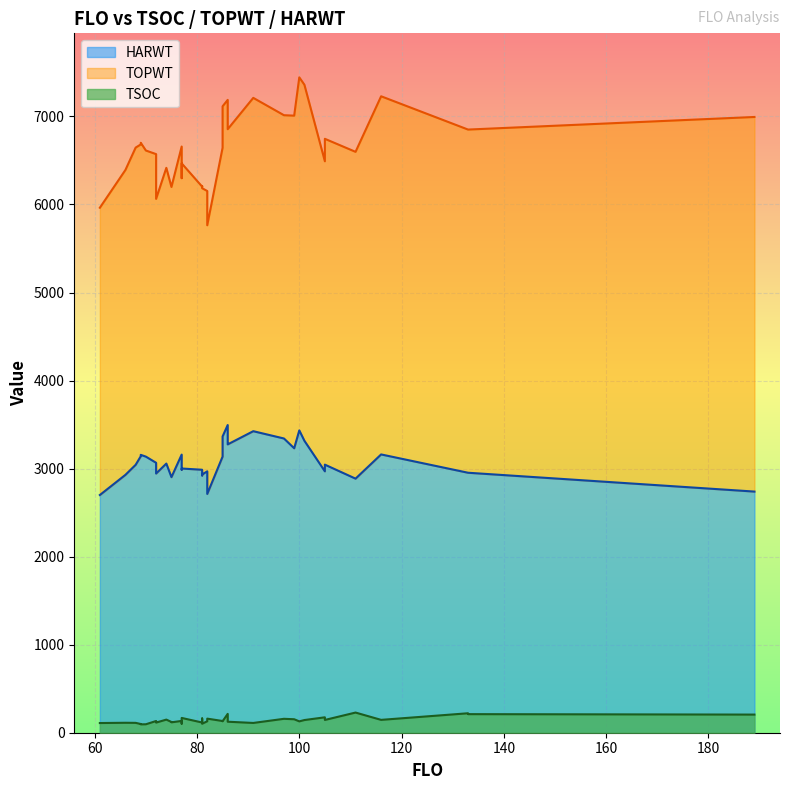

At which label is HARWT closest to 3097?

72